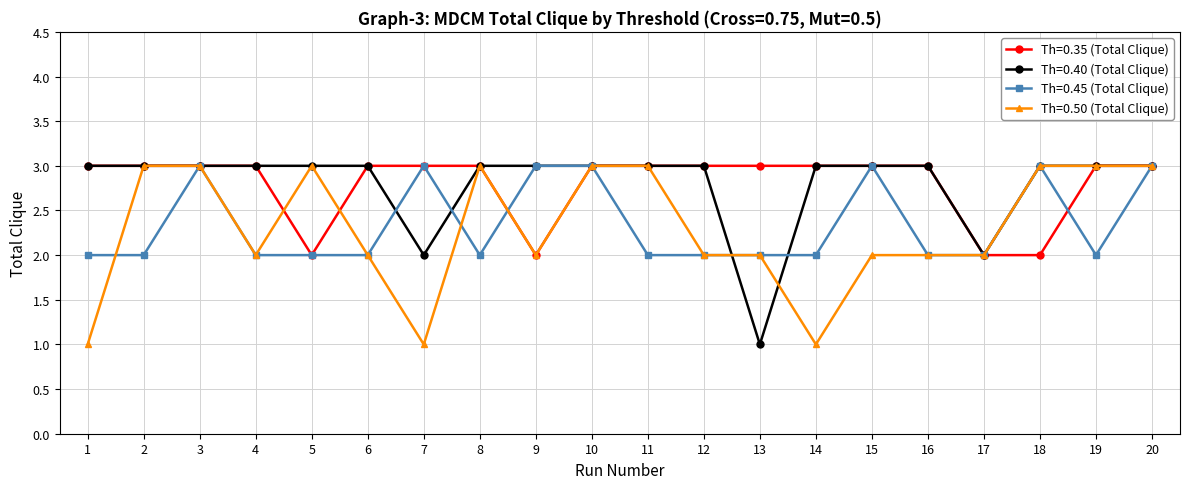

What is the total value across all series at 10?

12